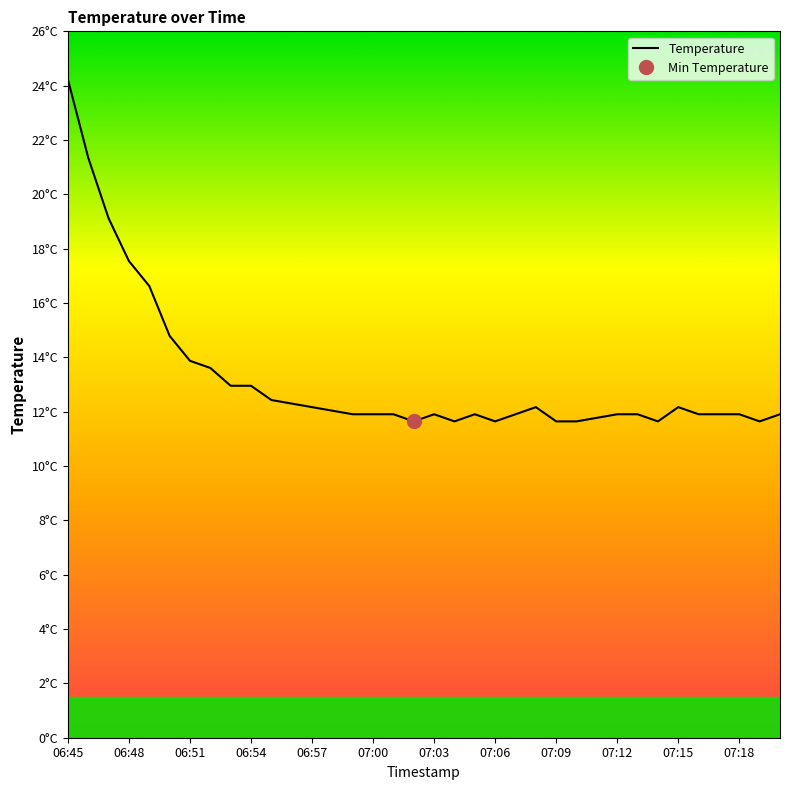

What is the difference between the second highest and minimum values?

9.7